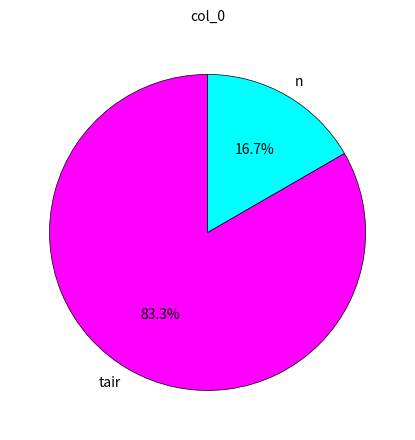

Is there a majority slice in this chart?

Yes